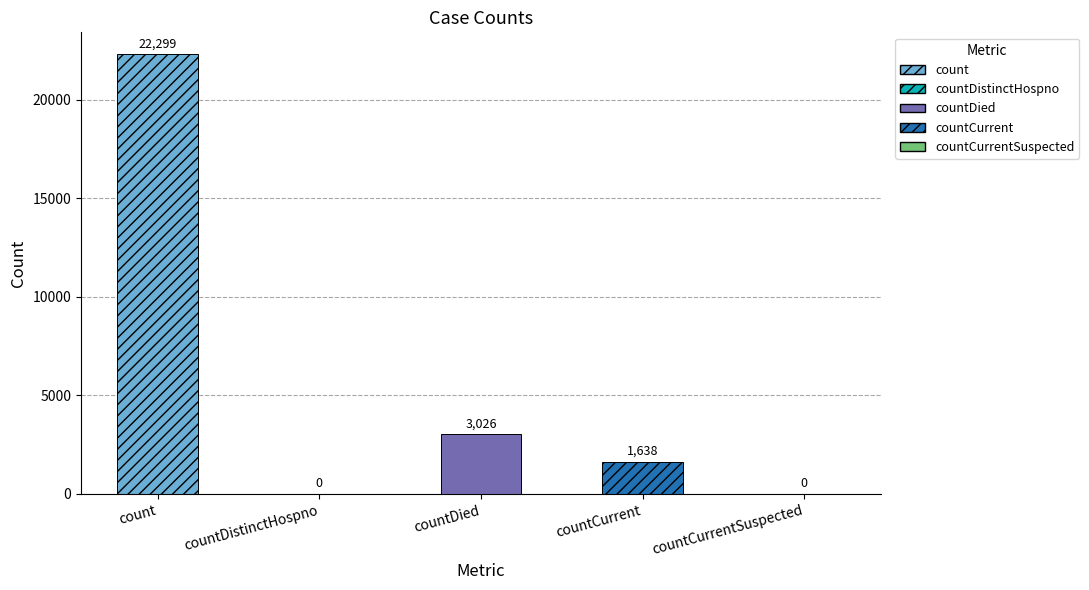

What is the average value?

5393